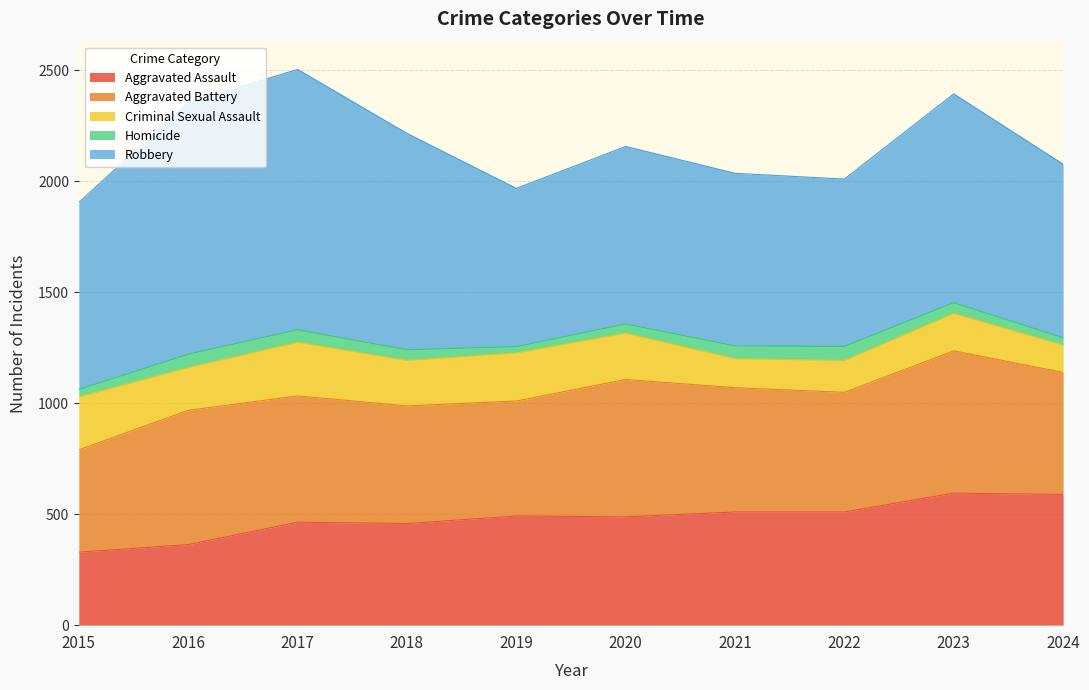

At how many categories does at least one series exceed 910?

4